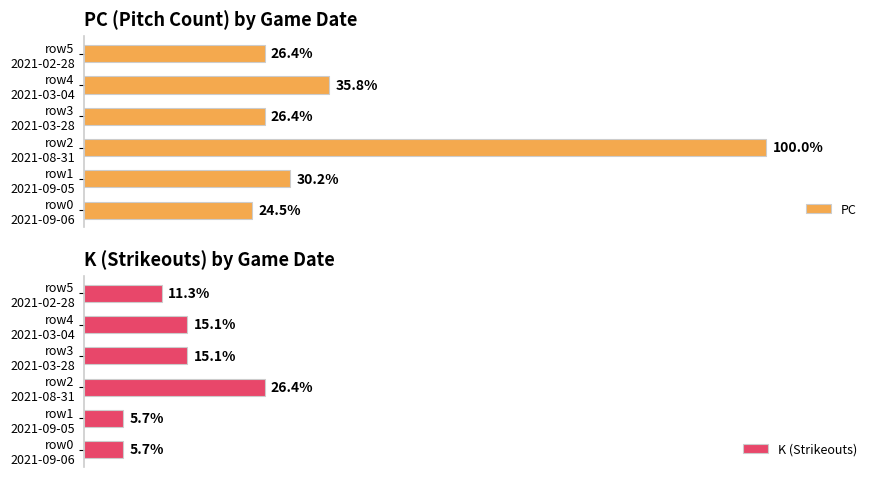

Which series changed the most between row0 2021-09-06 and row1 2021-09-05?

PC